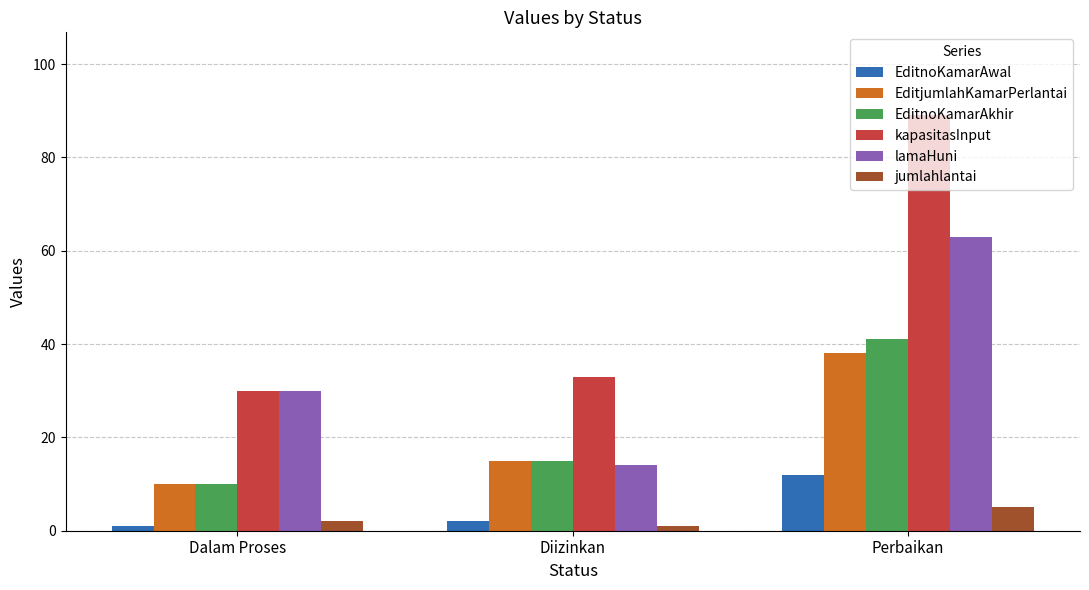

What are all the series names shown in the legend?

EditnoKamarAwal, EditjumlahKamarPerlantai, EditnoKamarAkhir, kapasitasInput, lamaHuni, jumlahlantai